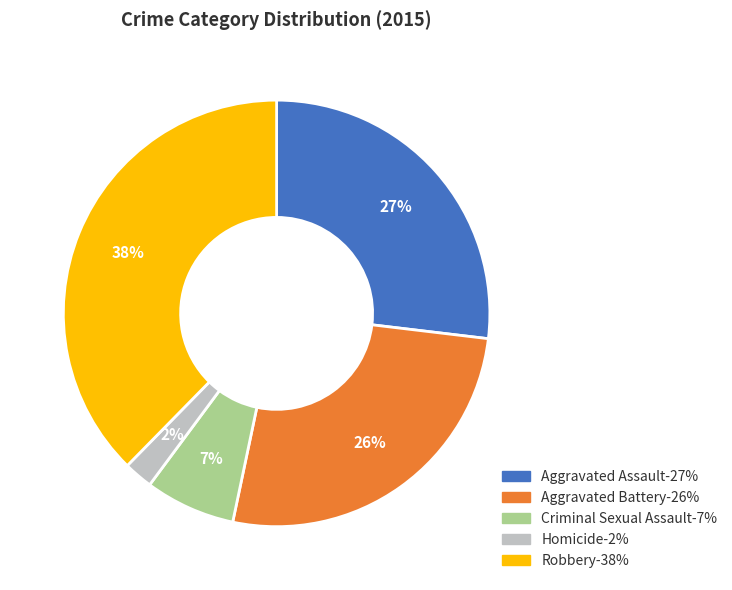

Approximately how many times larger is the value at Homicide compared to Aggravated Assault?

0.1